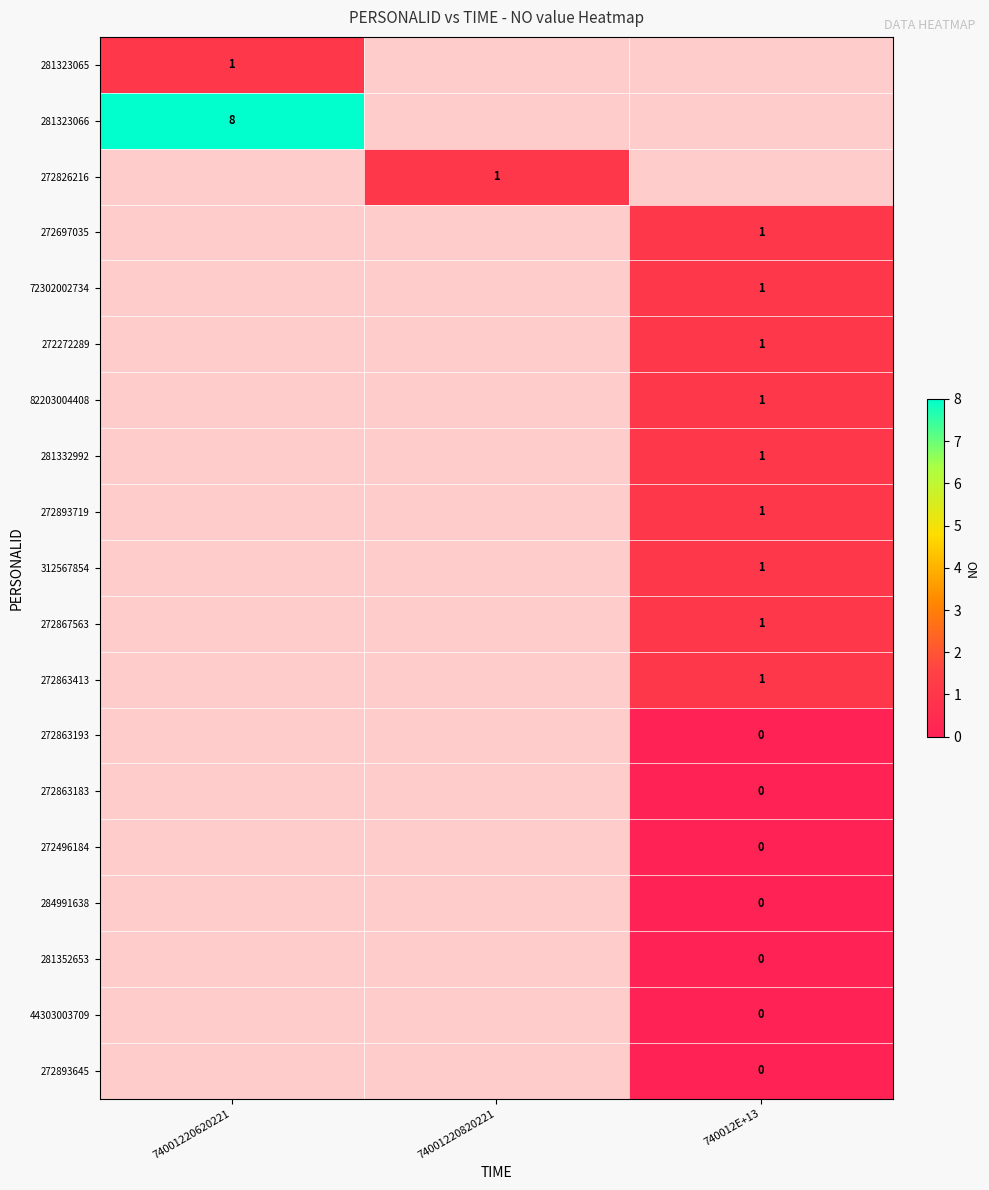

Is it true that 272863413 equals 1 at 740012E+13?

True